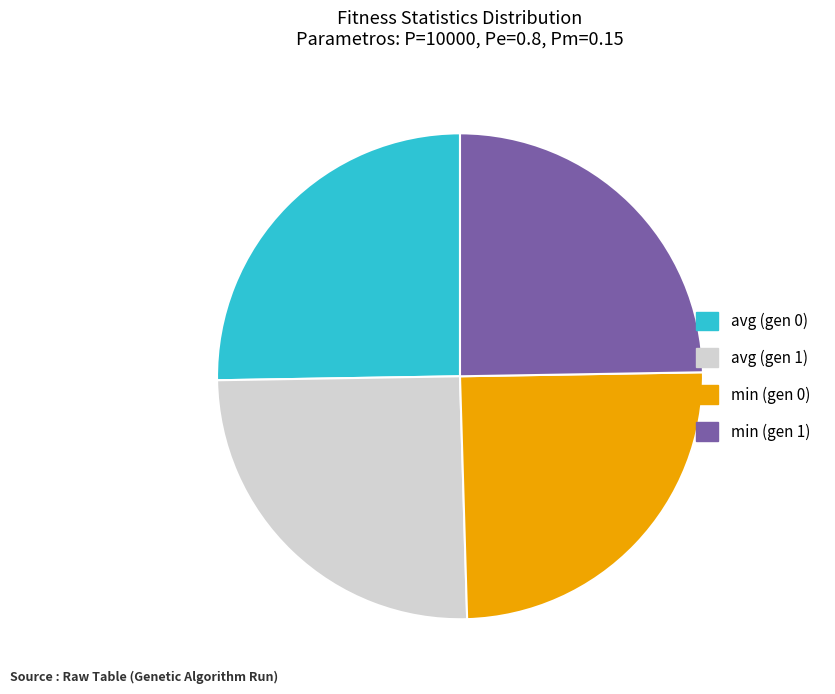

Approximately how many times larger is the value at avg (gen 1) compared to min (gen 0)?

1.0